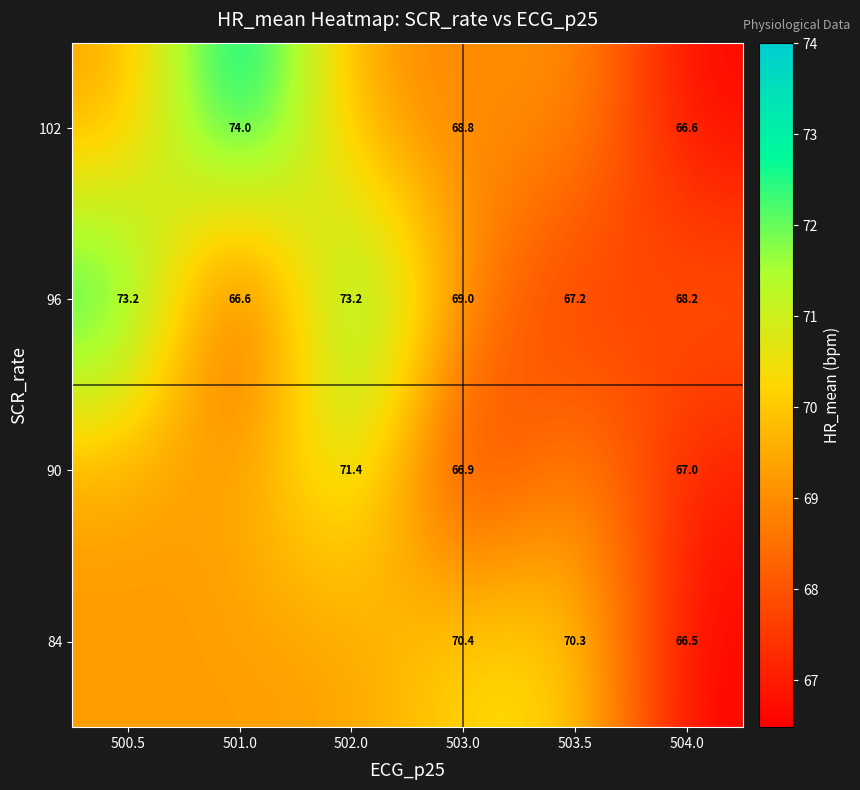

Is the value of 84 at 503.0 greater than the value of 90 at 504.0?

Yes